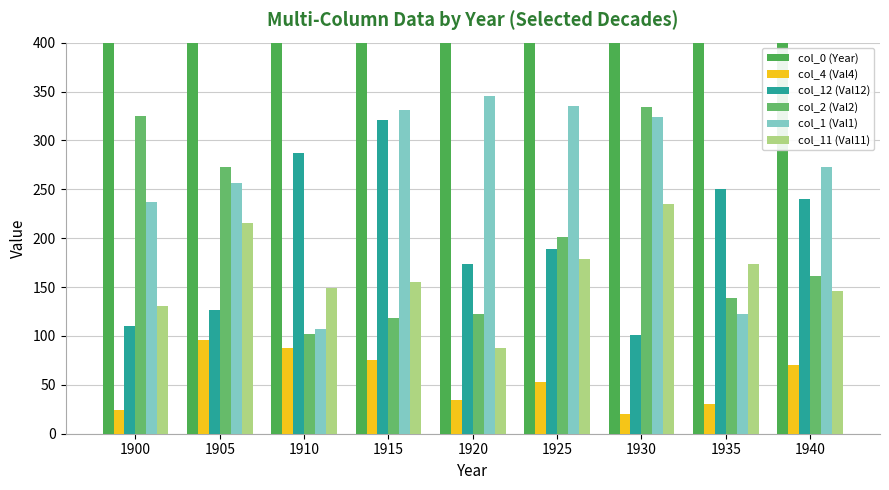

Which series has the largest total across all categories?

col_0 (Year)